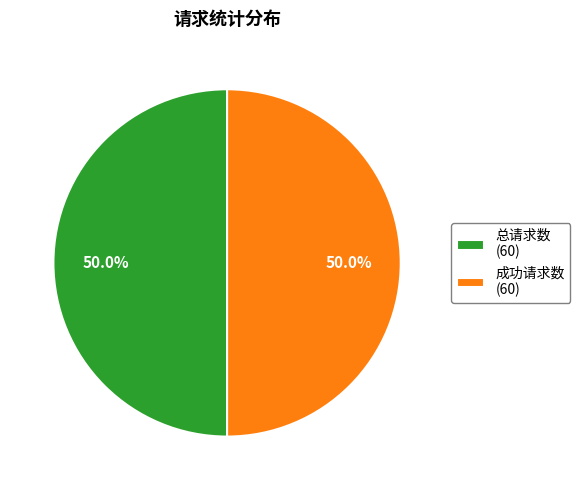

To the nearest percent, what is the average slice percentage?

50%